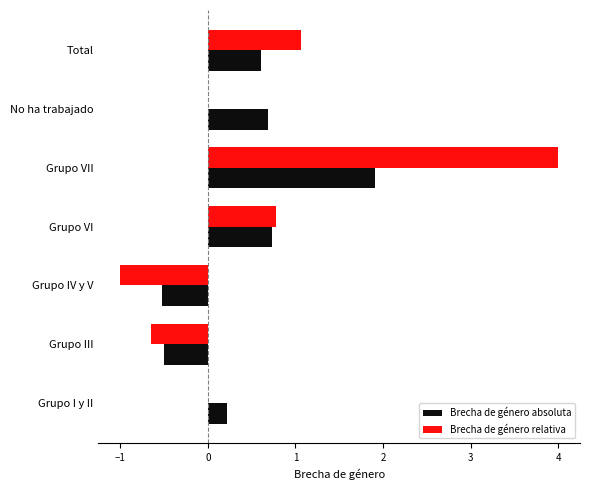

Is it true that Brecha de género relativa equals -0.7 at Grupo IV y V?

False